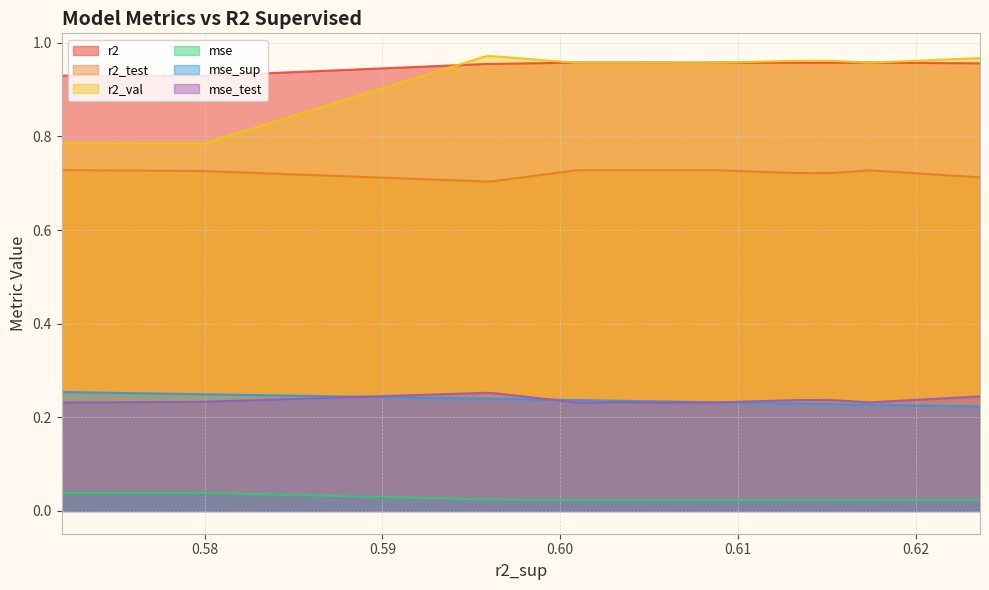

Which series has the widest spread of values?

r2_val